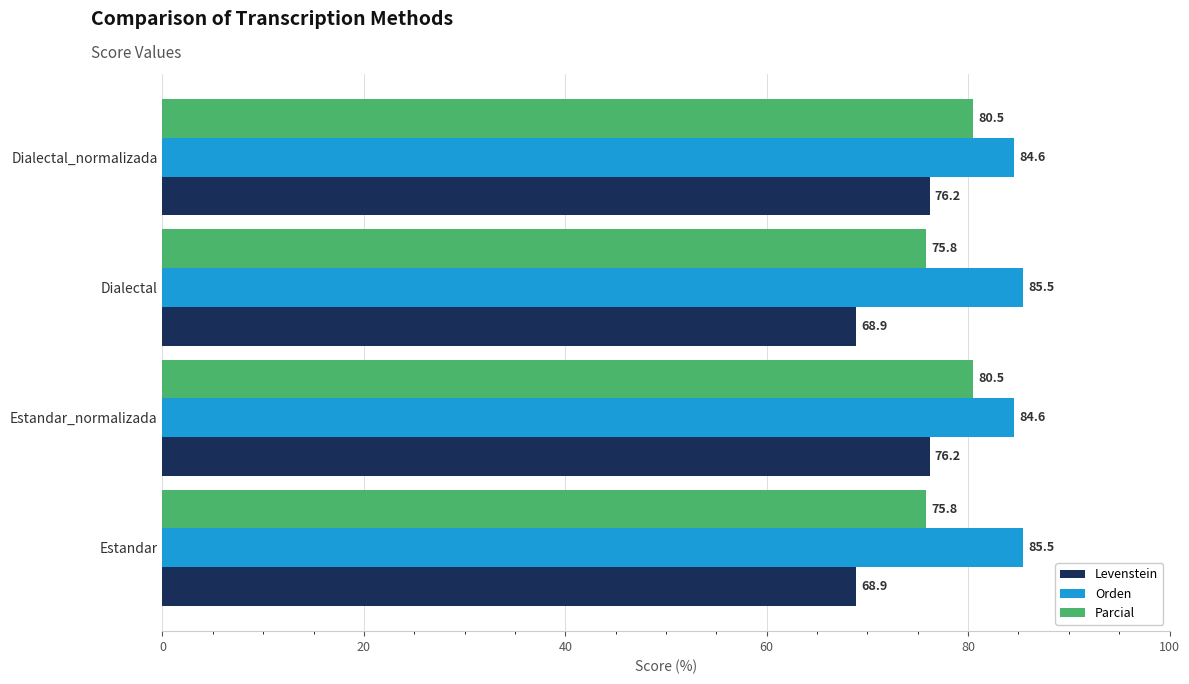

What is the maximum value shown in the chart?

85.5